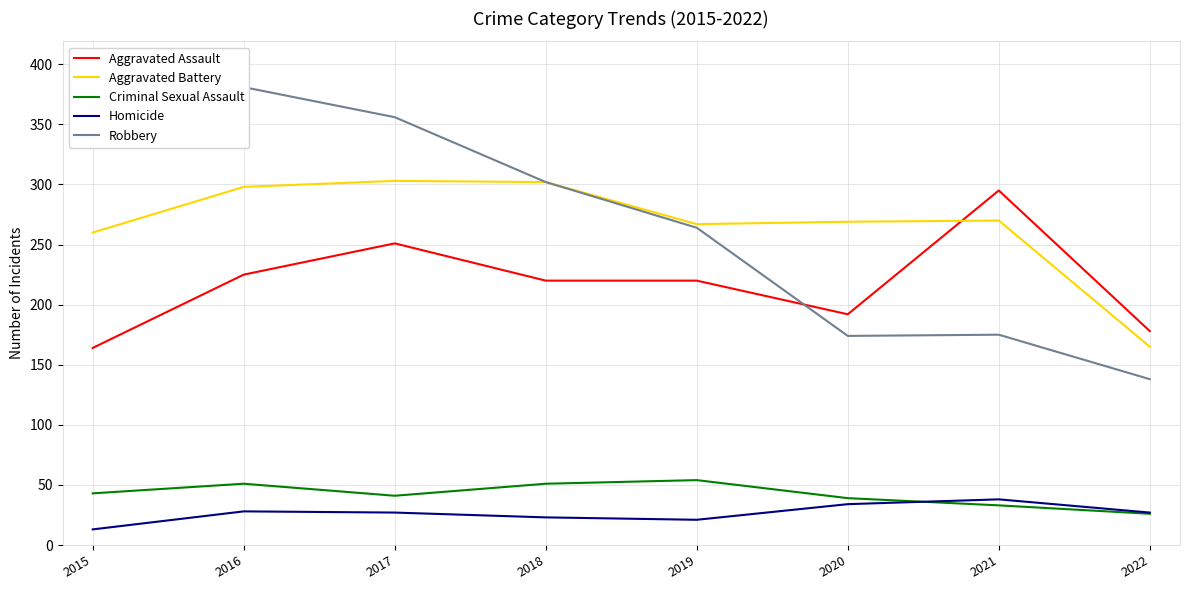

What is the average value of the Aggravated Assault series?

218